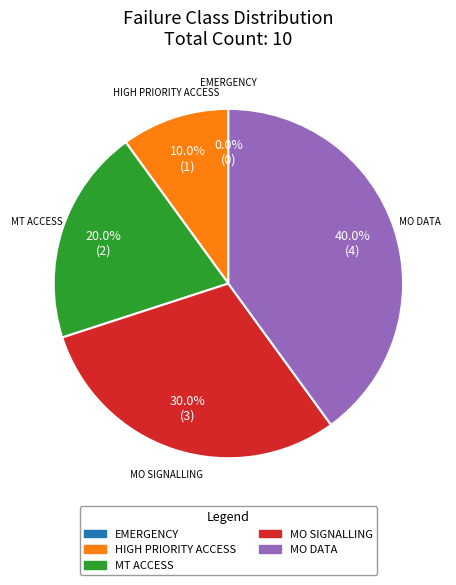

Does MT ACCESS account for over 50% of the chart?

No